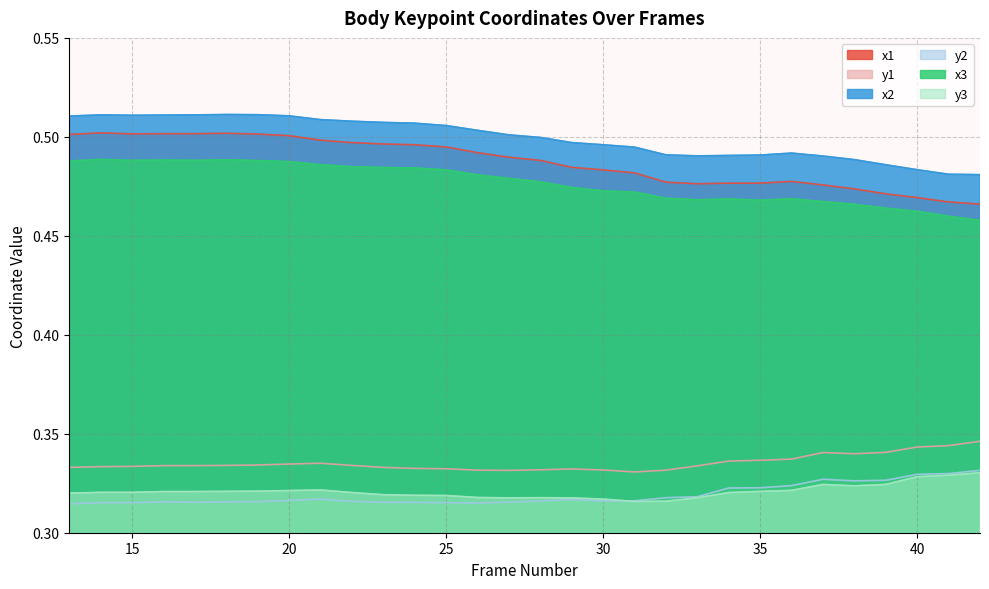

At which category is the sum across all series the highest?

18